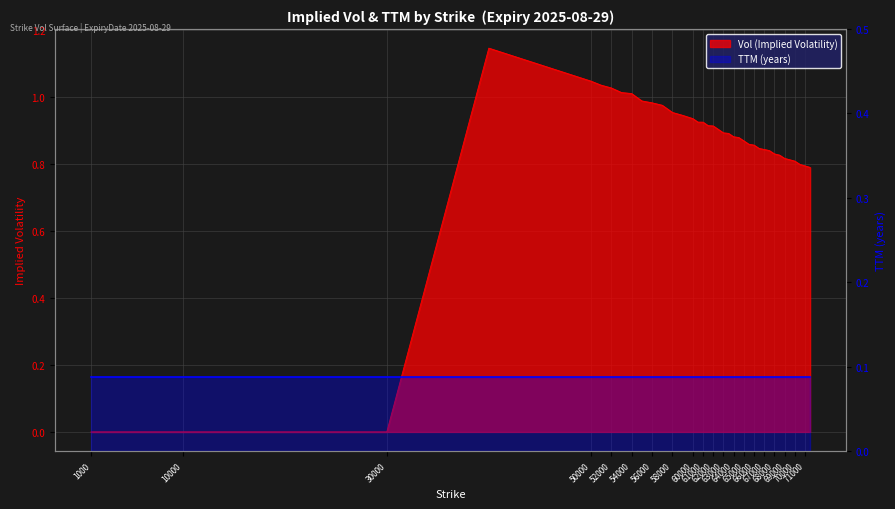

At which category does the chart reach its minimum across all series?

1000